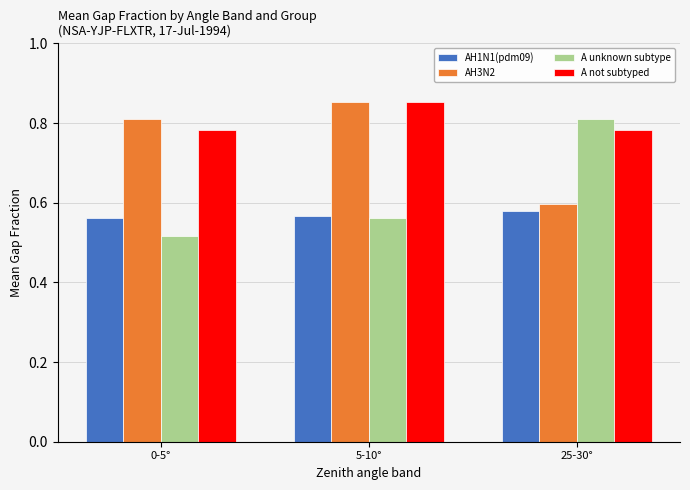

How many AH1N1(pdm09) values are between 0 and 1?

3